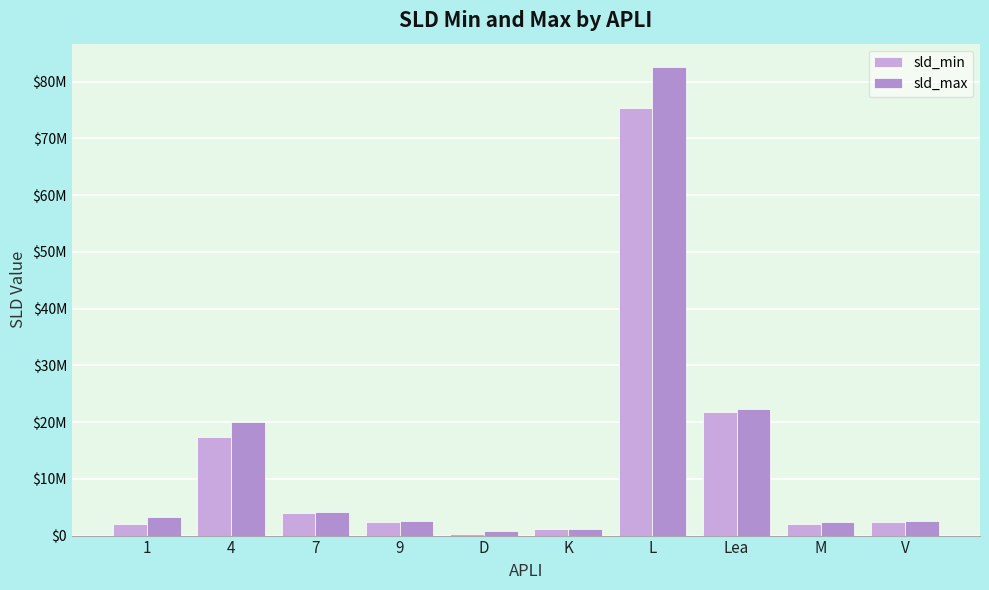

What is the difference between the second highest and minimum values in the sld_max series?

21591294.9